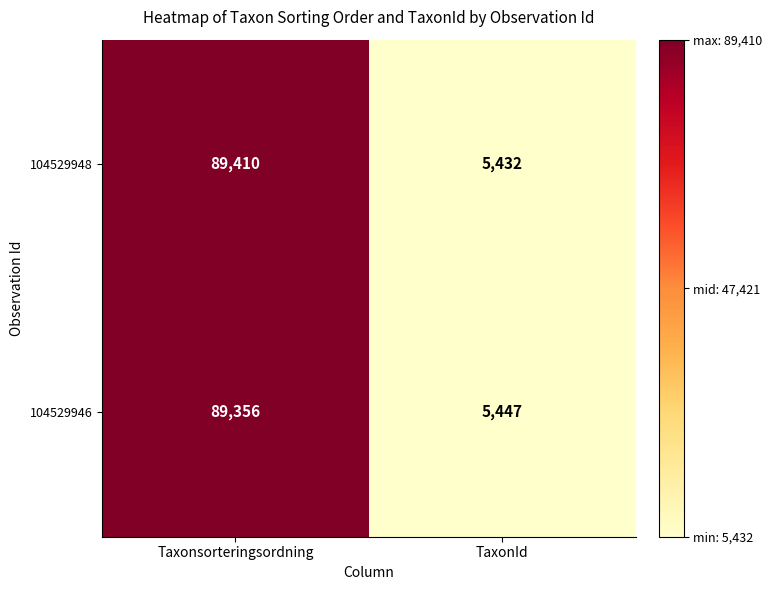

Which category has the lowest value across all series?

TaxonId